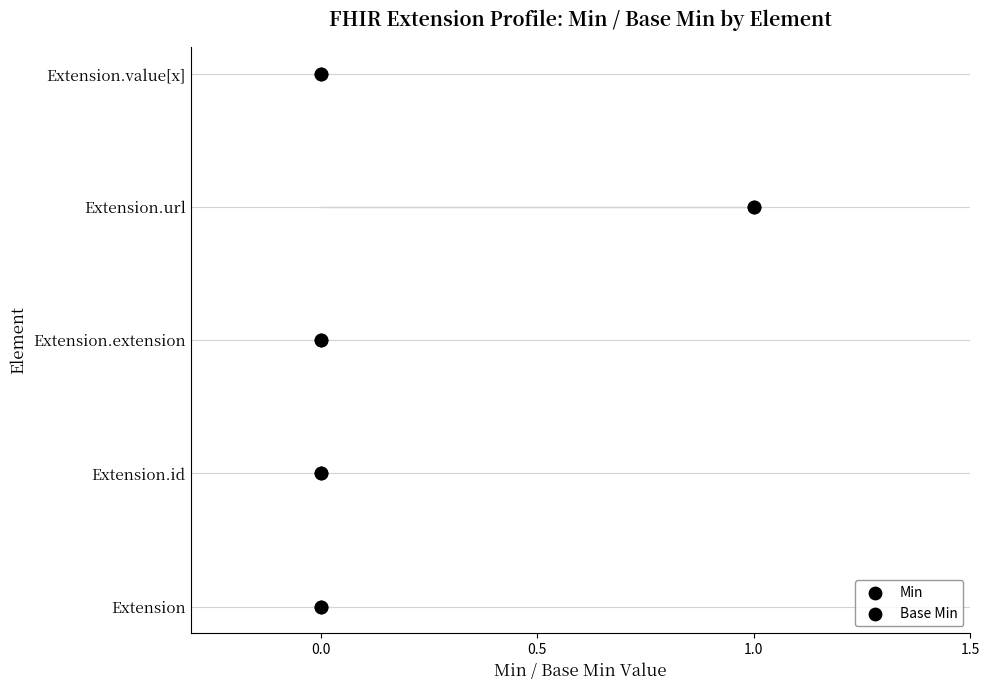

What are all the series names shown in the legend?

Min, Base Min